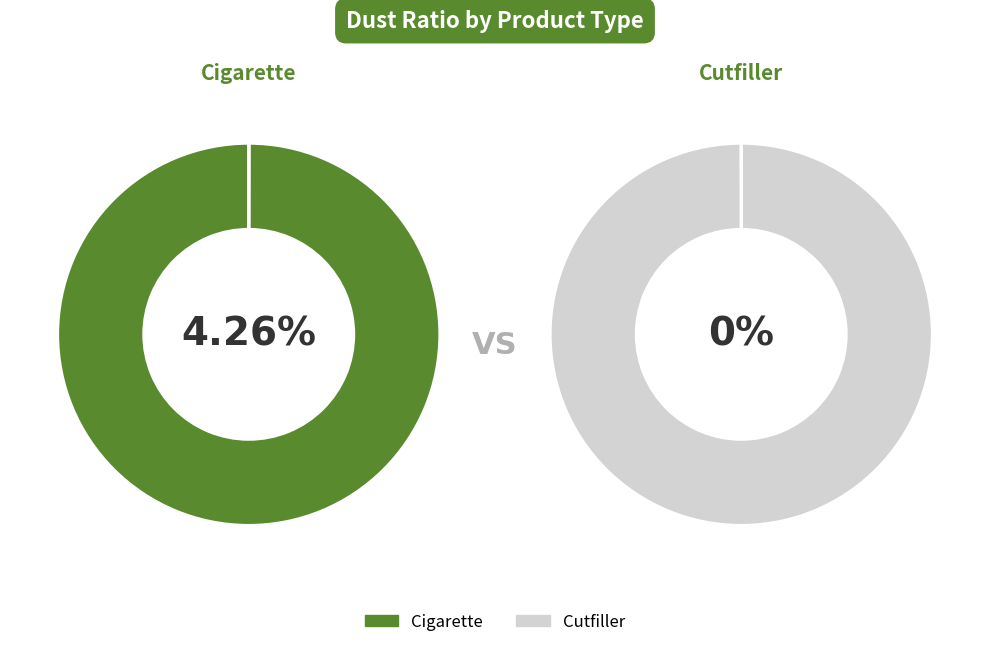

Is there a majority slice in this chart?

Yes